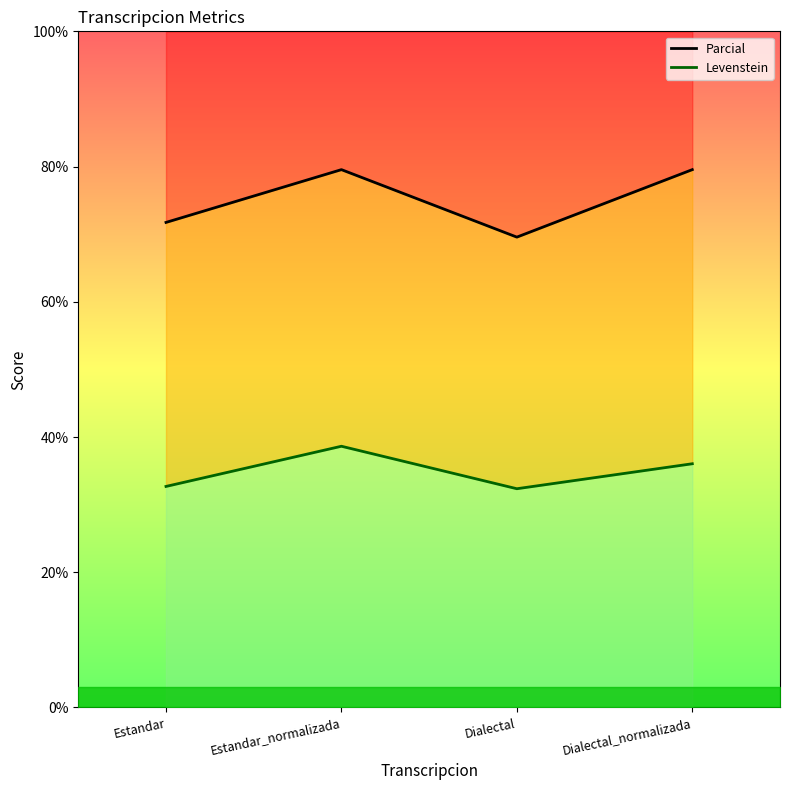

What is the approximate value of Parcial line at Estandar_normalizada?

79.5